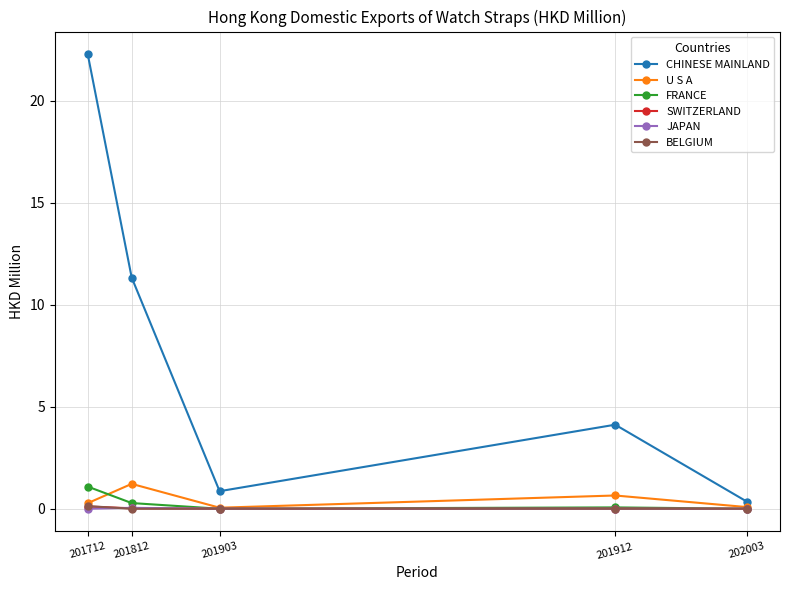

The CHINESE MAINLAND series shows 11.3 at 201812. True or false?

True